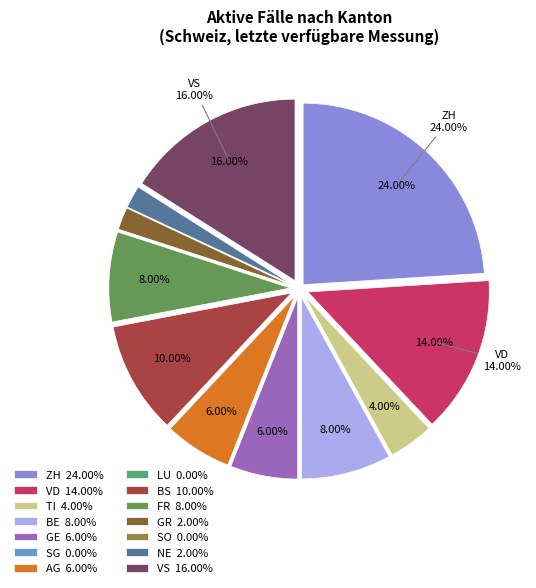

Combined, do GE 6.00% and ZH 24.00% account for over 50%?

No